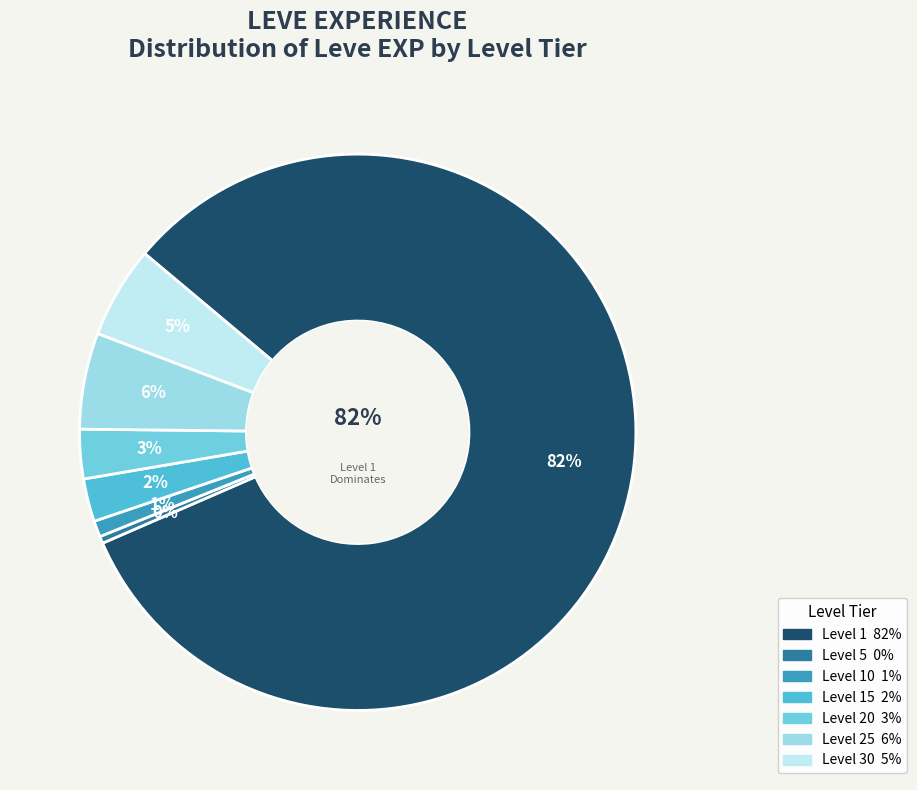

Combined, do Level 30 and Level 15 account for over 50%?

No